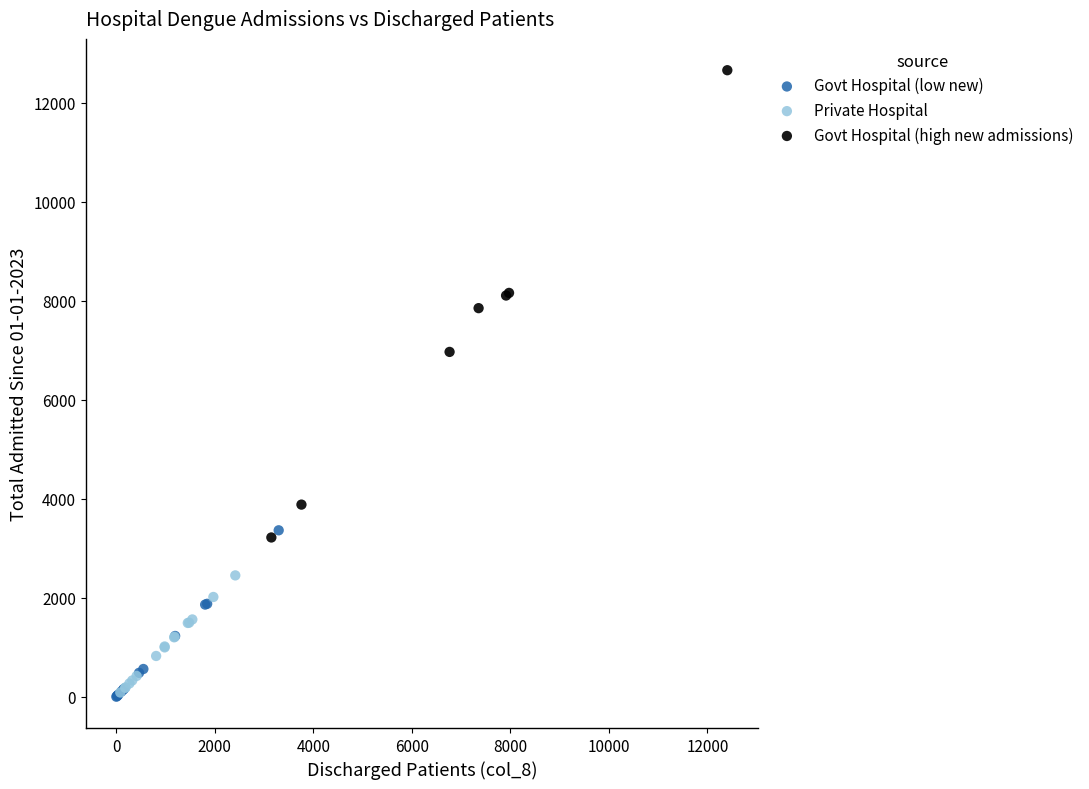

Which series has the widest spread of Y values?

Govt Hospital (high new admissions)